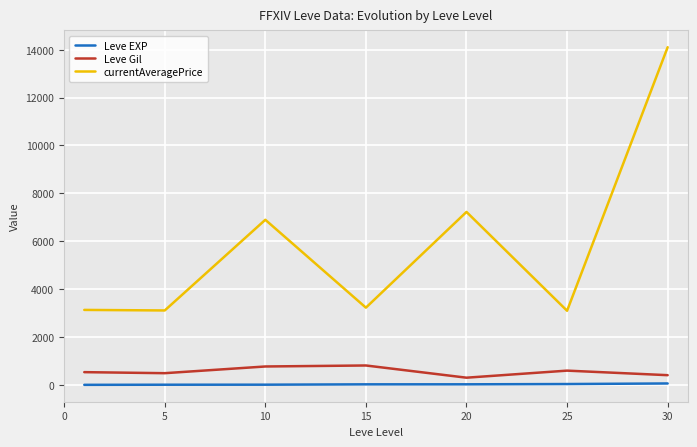

What is the average value of the Leve Gil series?

556.9